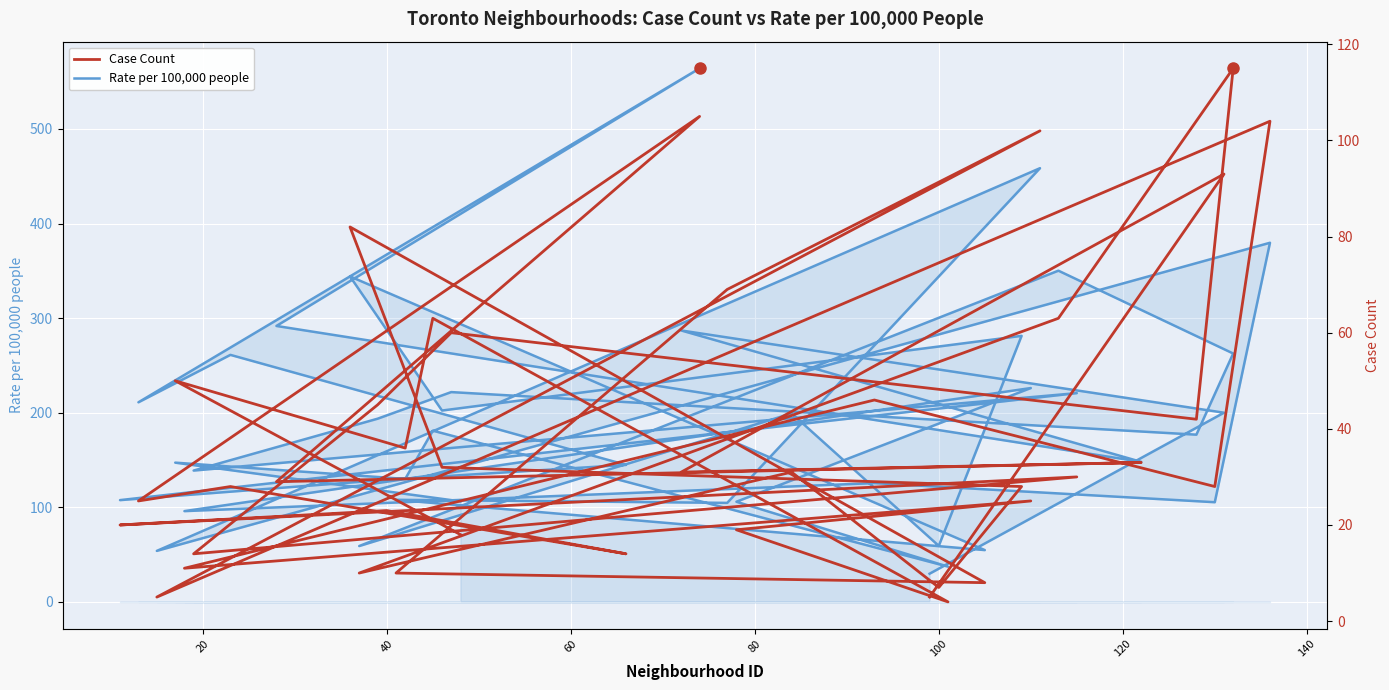

What is the minimum value shown in the chart?

4.0